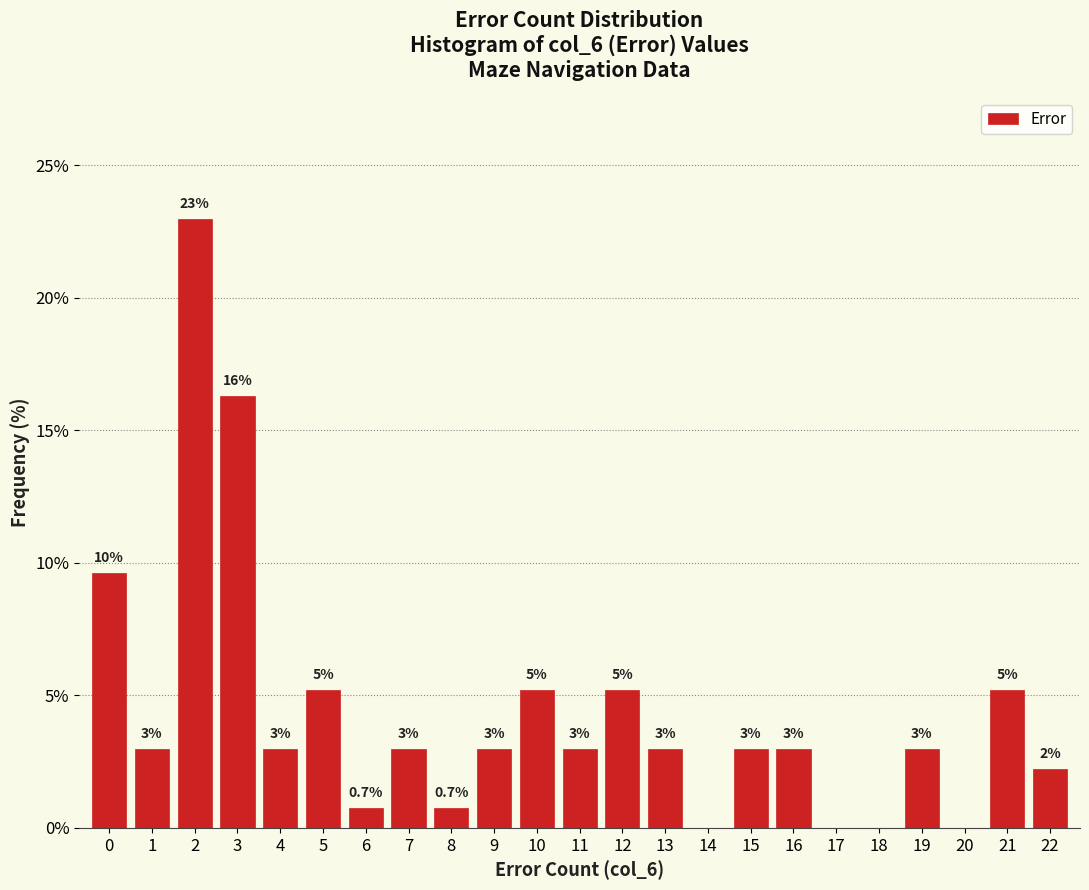

Over which range of the x-axis is the bar tallest?

1.5 to 2.5